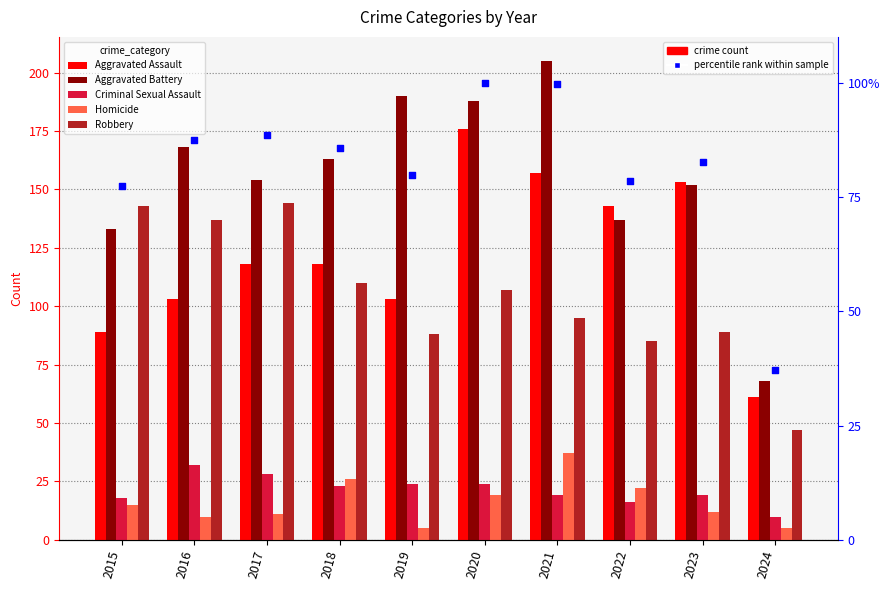

At which category is the sum across all series the highest?

2020